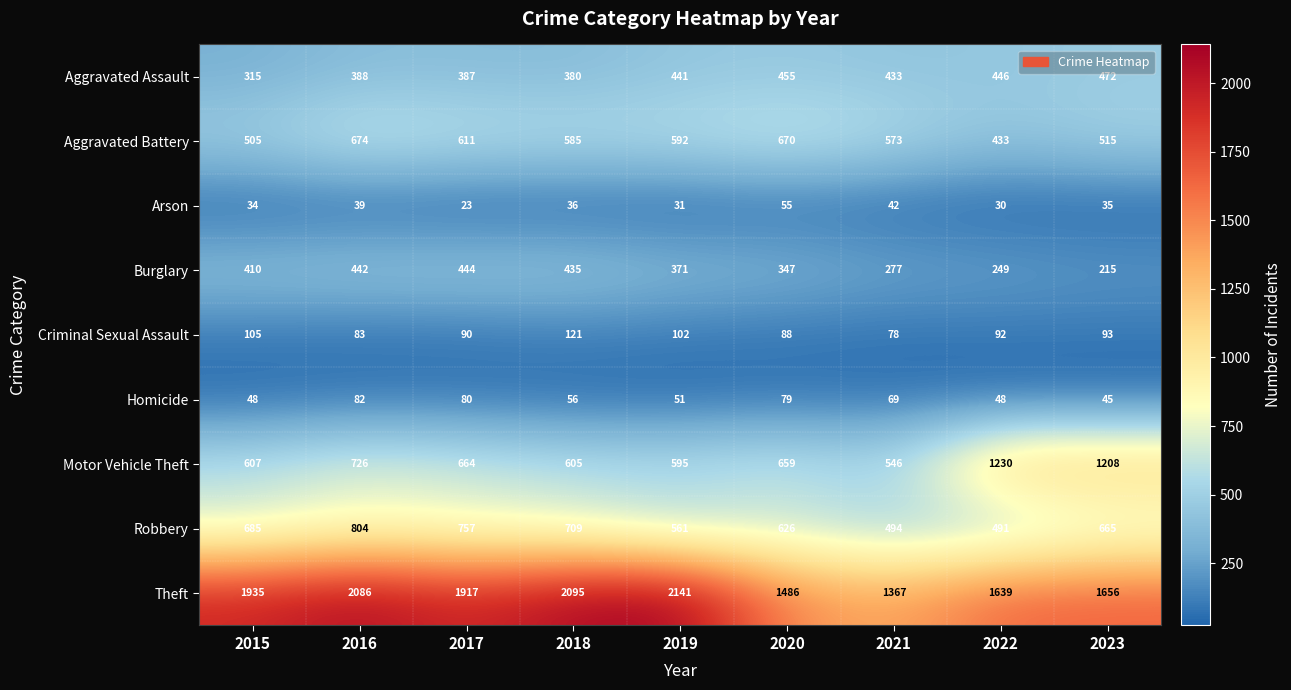

Rank the series at 2021 from lowest to highest value.

Arson, Homicide, Criminal Sexual Assault, Burglary, Aggravated Assault, Robbery, Motor Vehicle Theft, Aggravated Battery, Theft